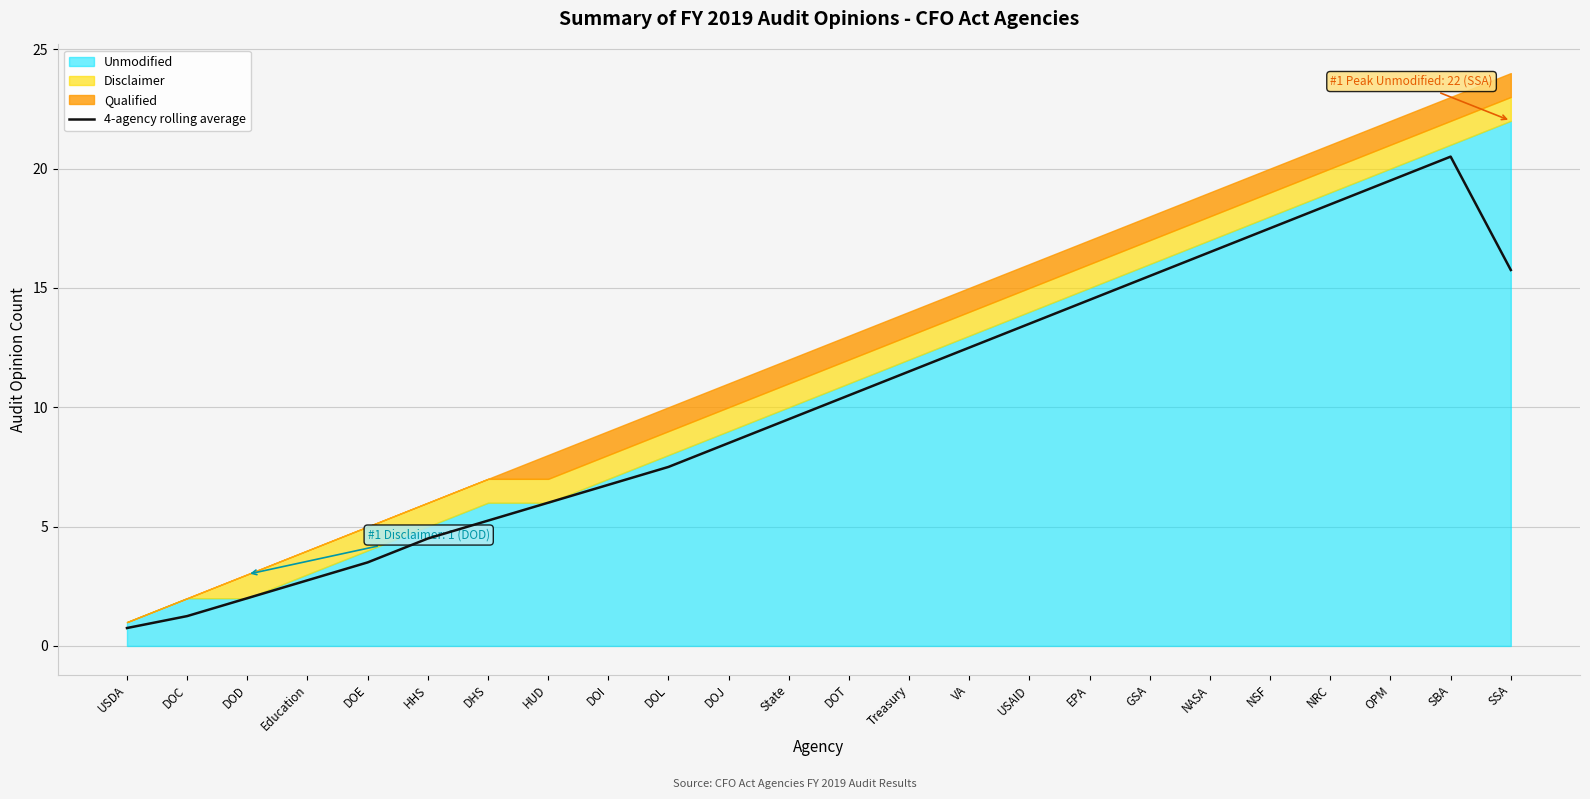

What is the sum of the values at DOE and Education?

6.2